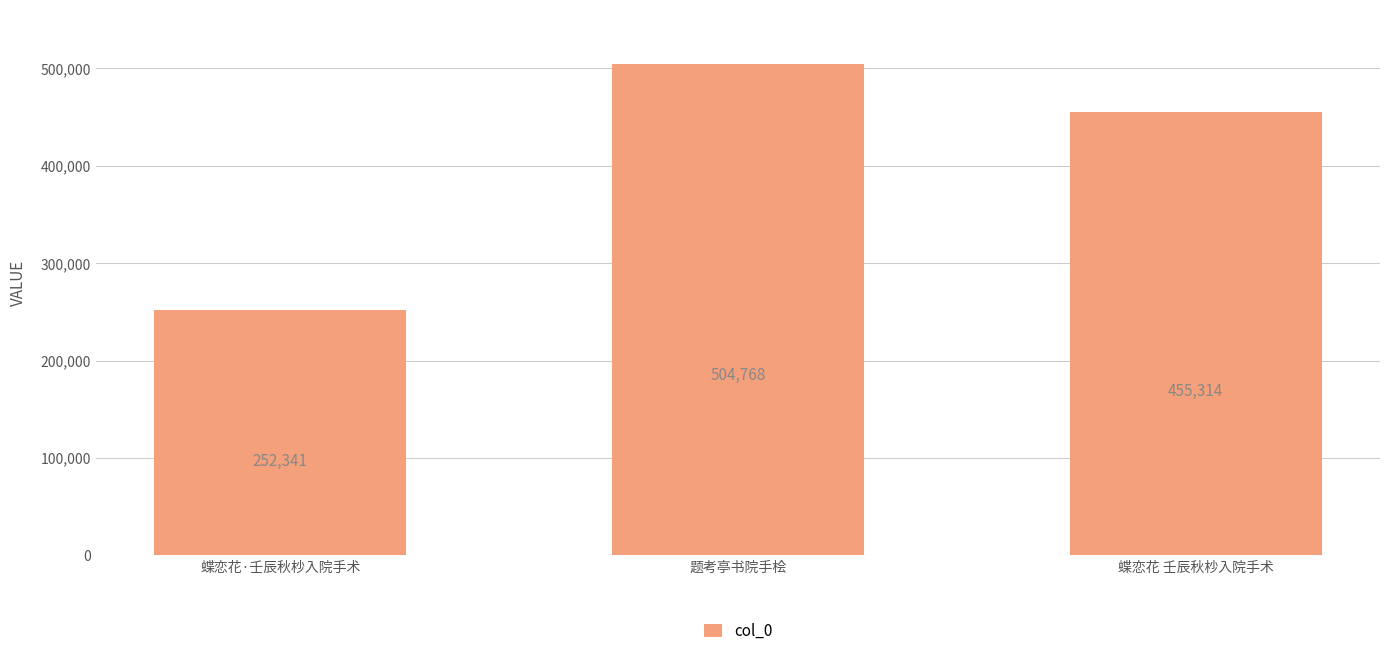

Count the values in the range 252341 to 504768.

3